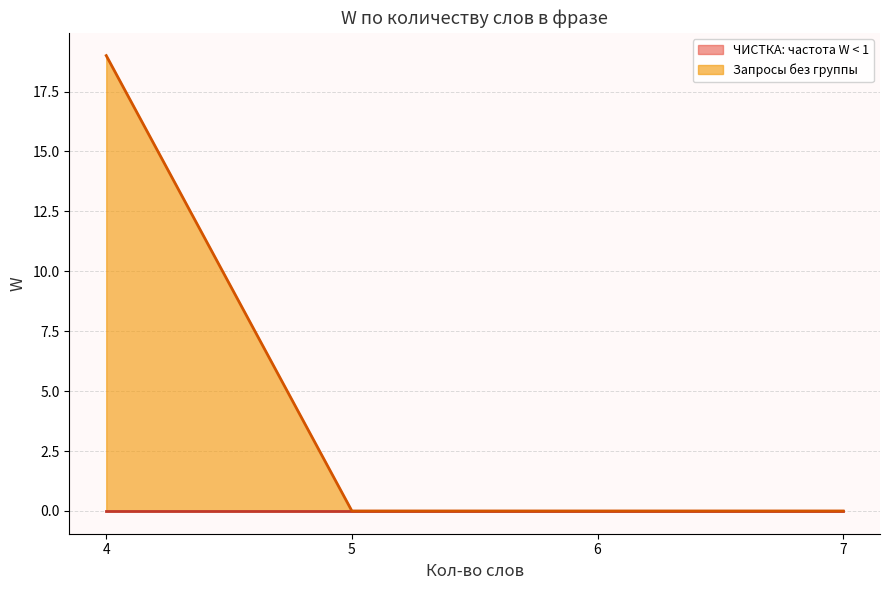

At how many categories does at least one series exceed 3?

1